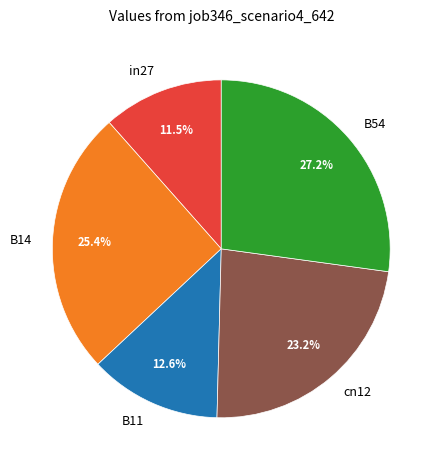

What is the total percentage of B54 and in27?

38.7%